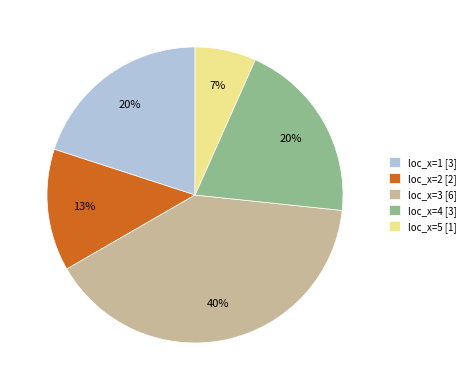

To the nearest percent, what portion does loc_x=1 [3] represent?

20%